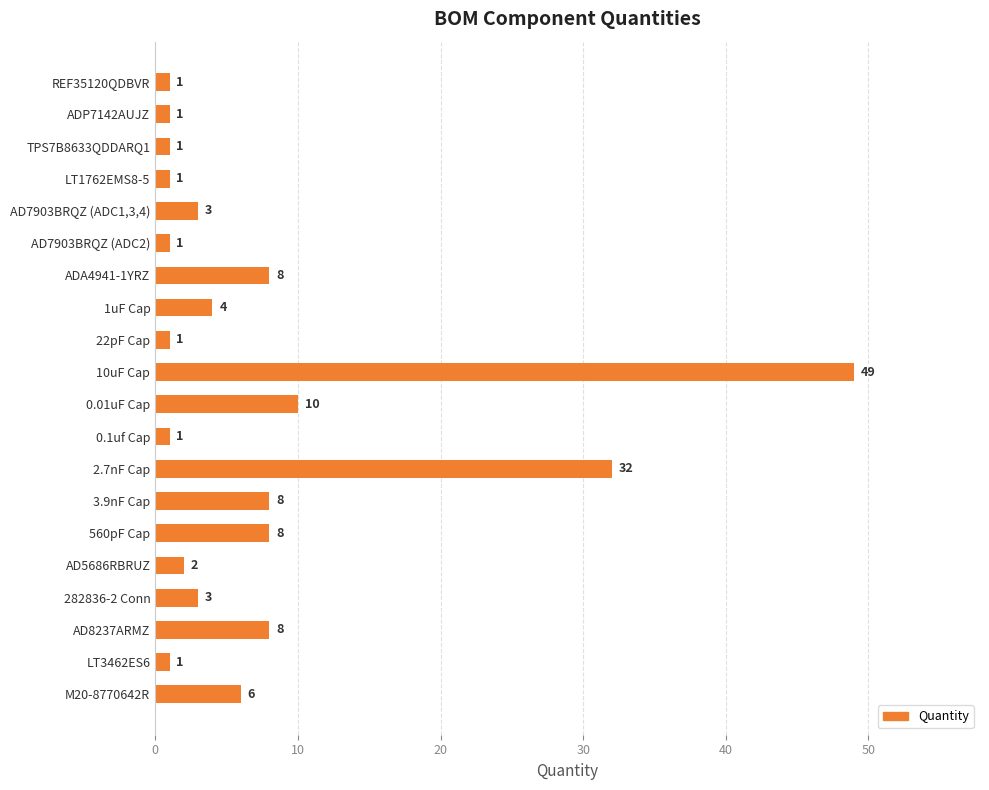

The value at AD7903BRQZ (ADC1,3,4) is 1. True or false?

False